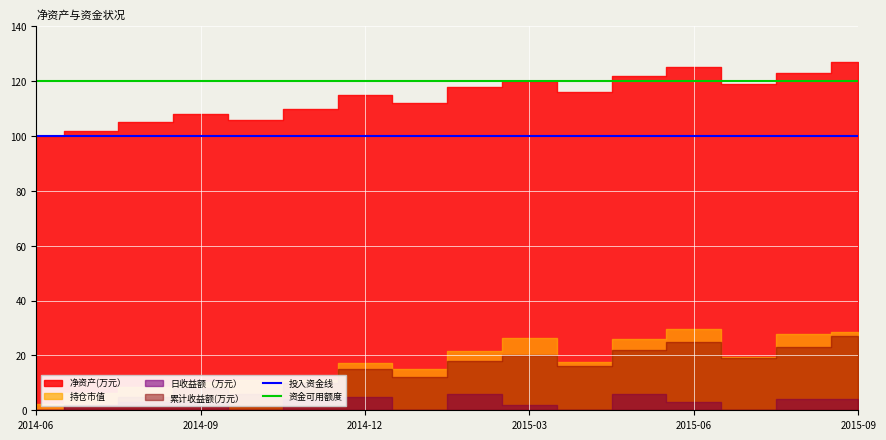

True or false: 投入资金线 and 资金可用额度 cross at least once.

False